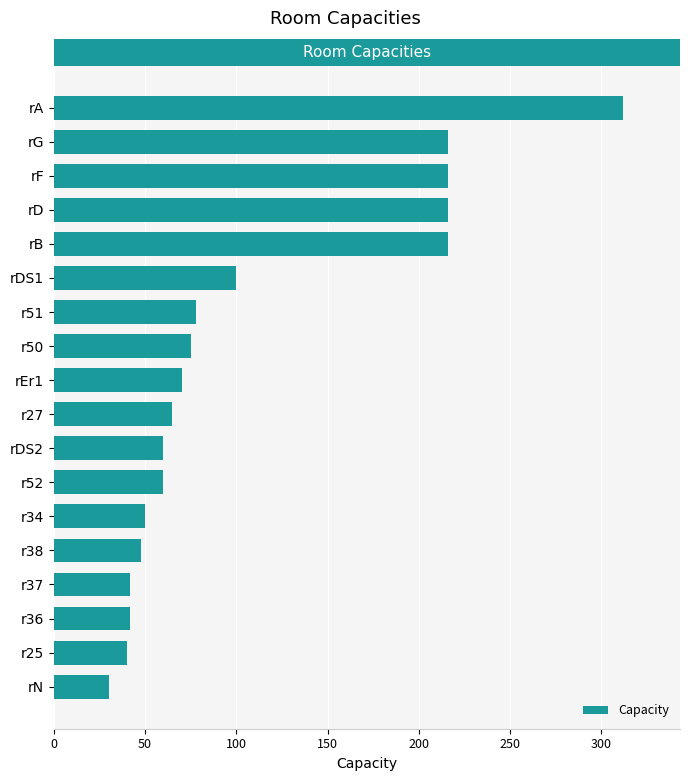

How many bars are there in total?

18